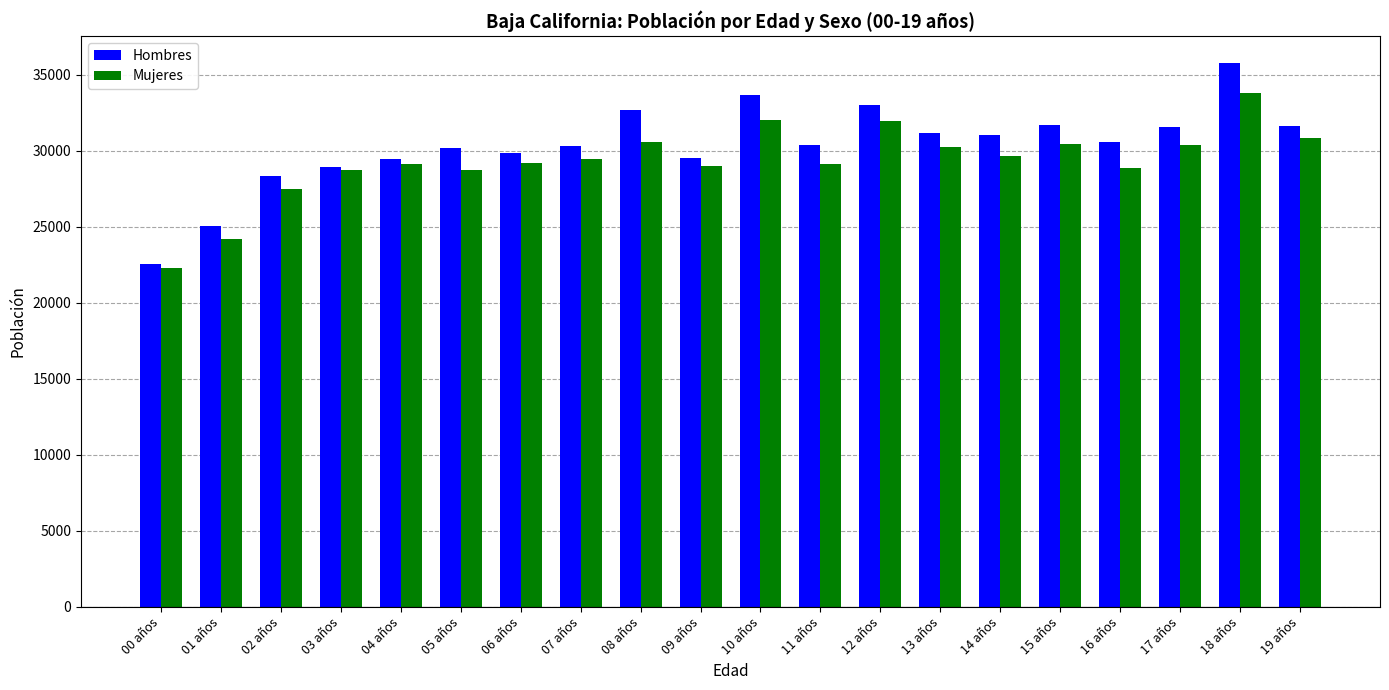

What is the maximum value for Hombres?

35770